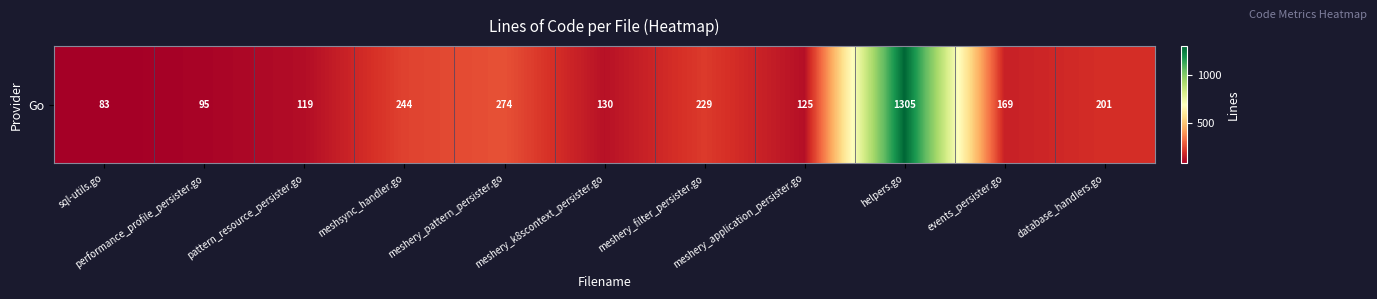

Reading right to left, list all the values displayed in this chart.

201	169	1305	125	229	130	274	244	119	95	83